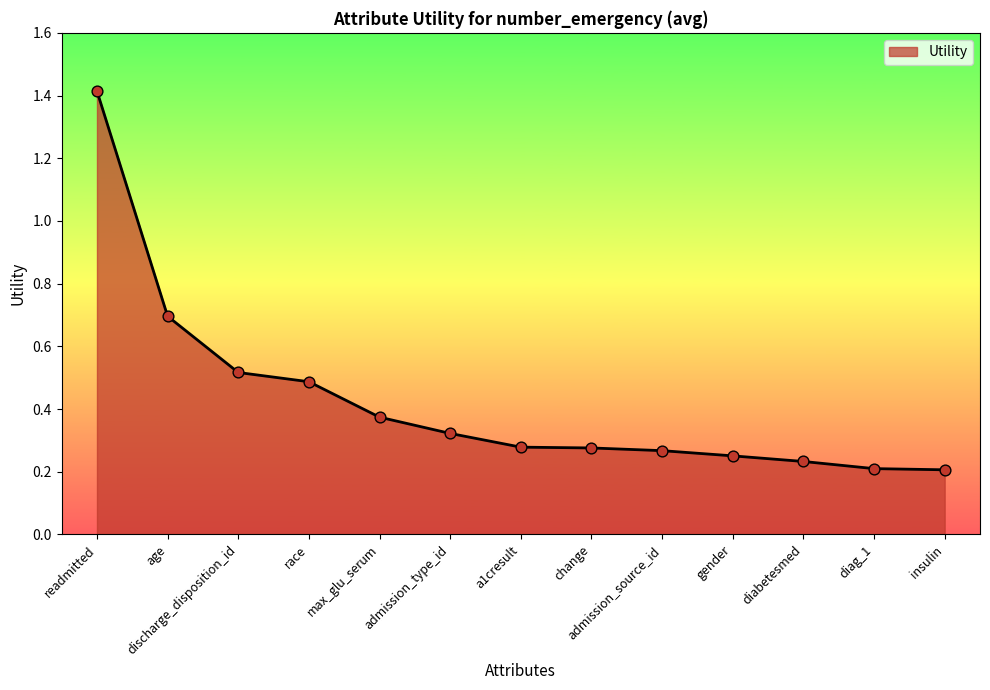

Between insulin and admission_source_id, which is larger?

admission_source_id